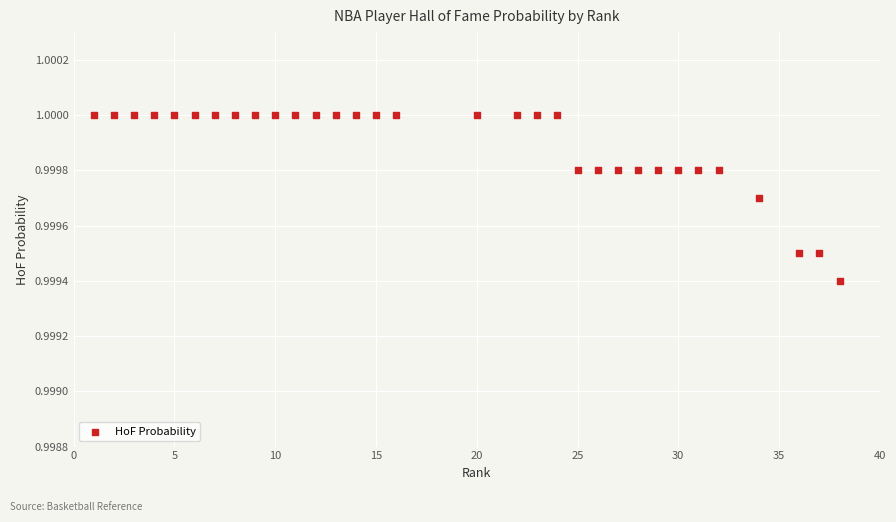

What is the range of X values (max minus min)?

37.0